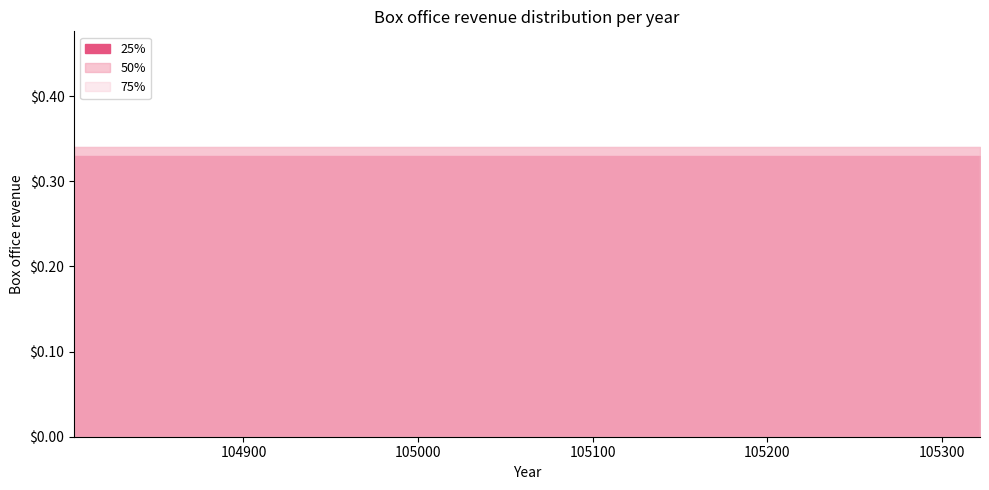

Reading left to right, transcribe all the data shown in this chart.

25%: 104803=0.3	105322=0.3
50%: 104803=0.3	105322=0.3
75%: 104803=0.3	105322=0.3